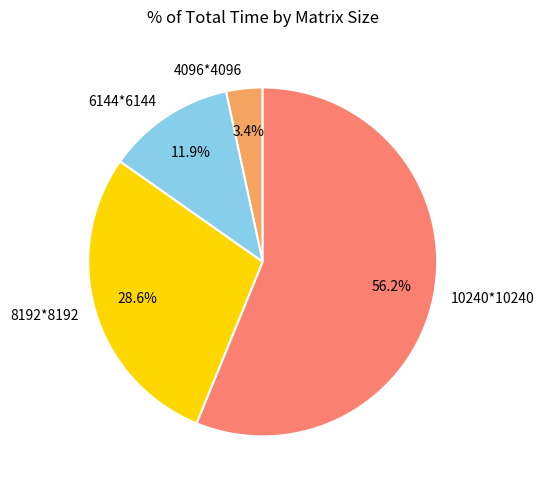

How many segments does this pie chart have?

4